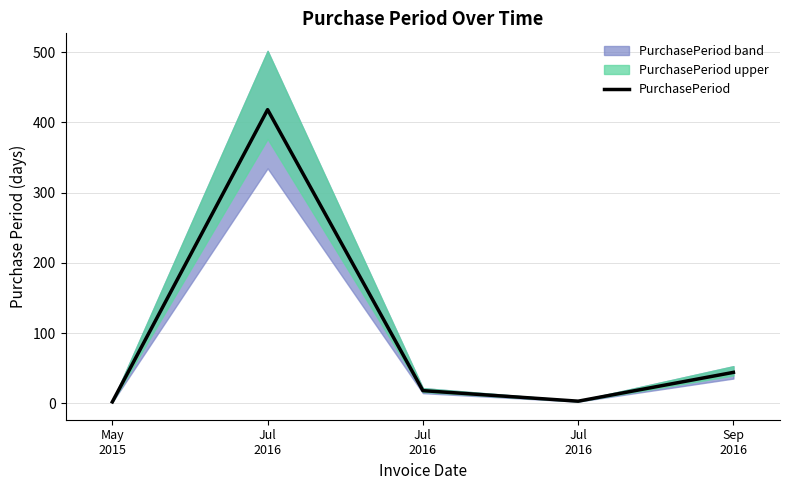

At which category does the chart reach its peak across all series?

Jul
2016